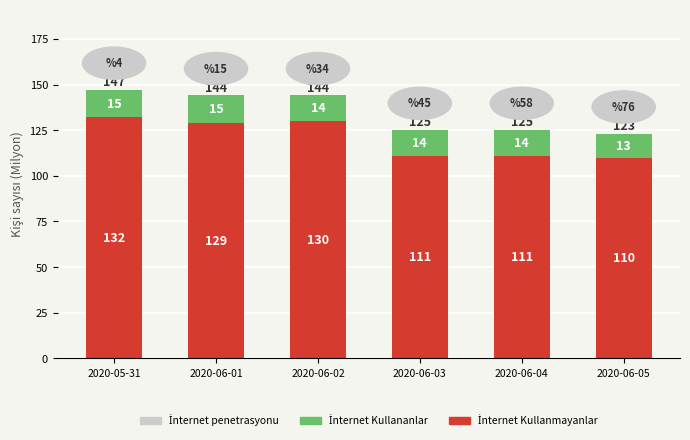

What is the total value across all series at 2020-05-31?

147